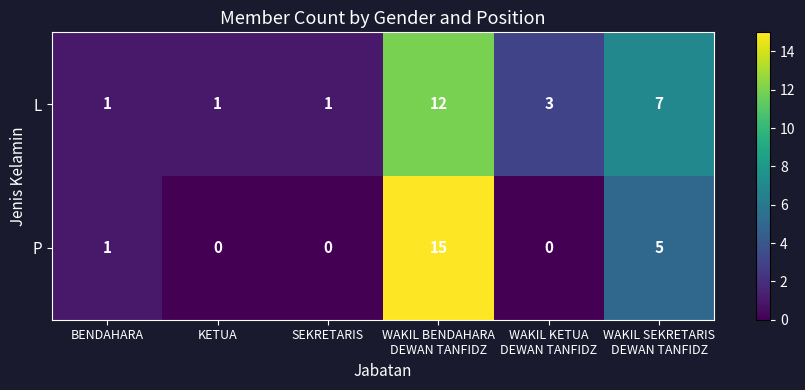

How many series are shown in this chart?

2